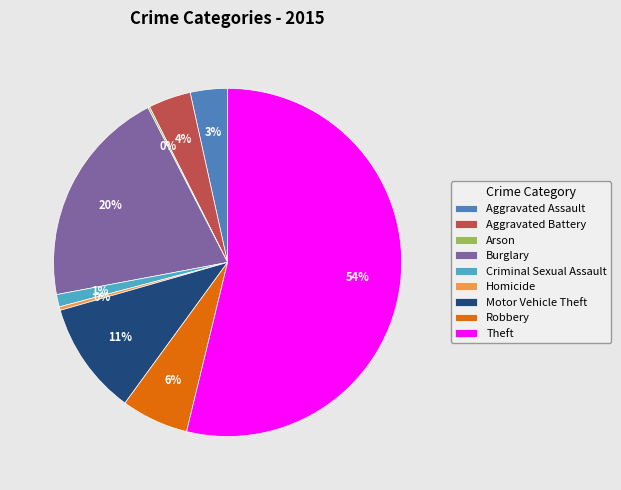

The Homicide slice represents 0% of the pie. True or false?

True